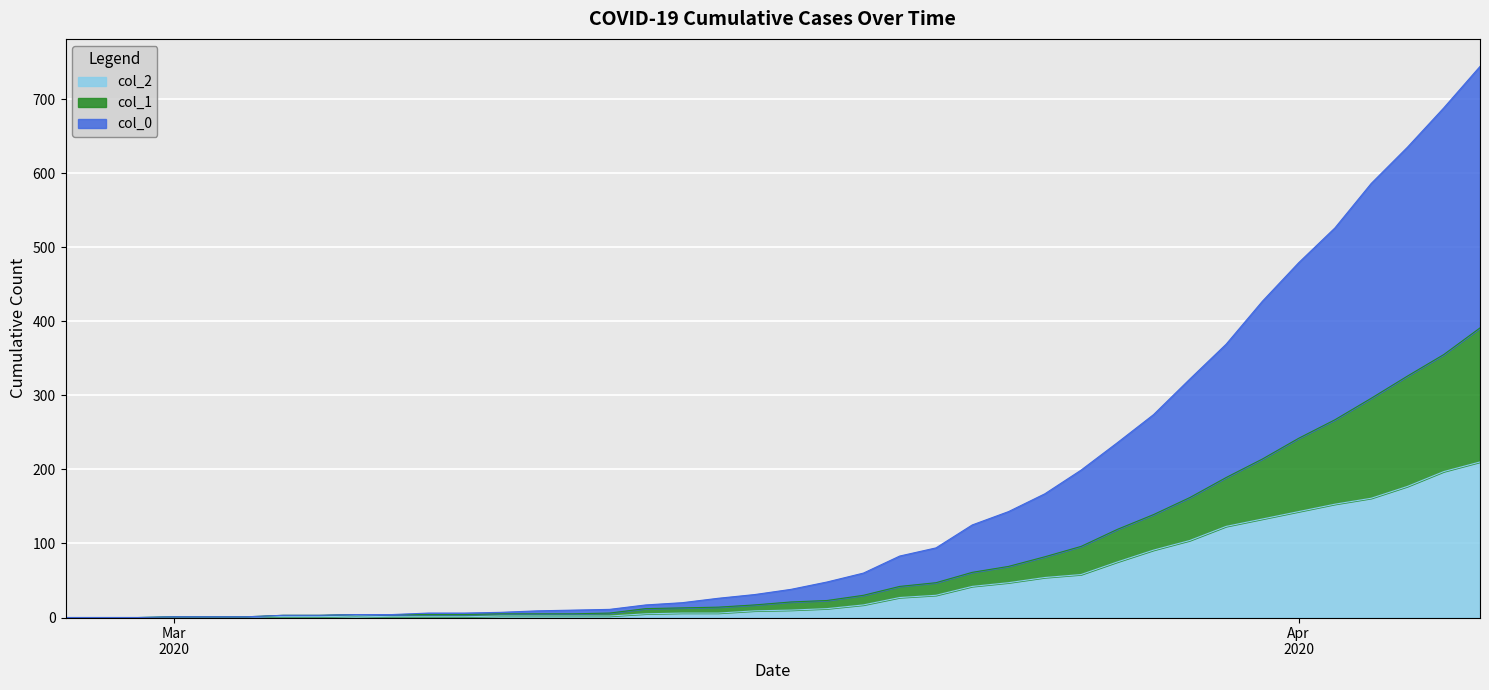

What is the sum of all col_1 values?

3273